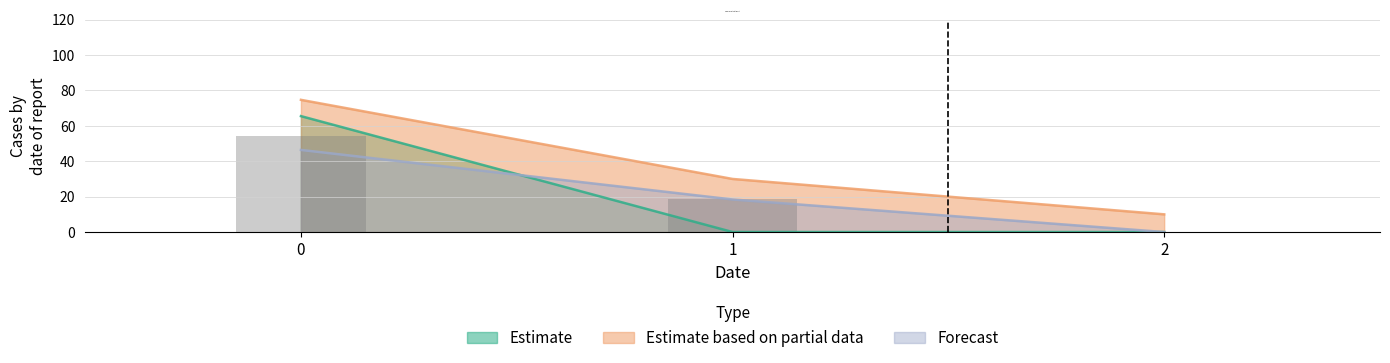

Rank the categories by Estimate based on partial data value from highest to lowest.

0, 1, 2